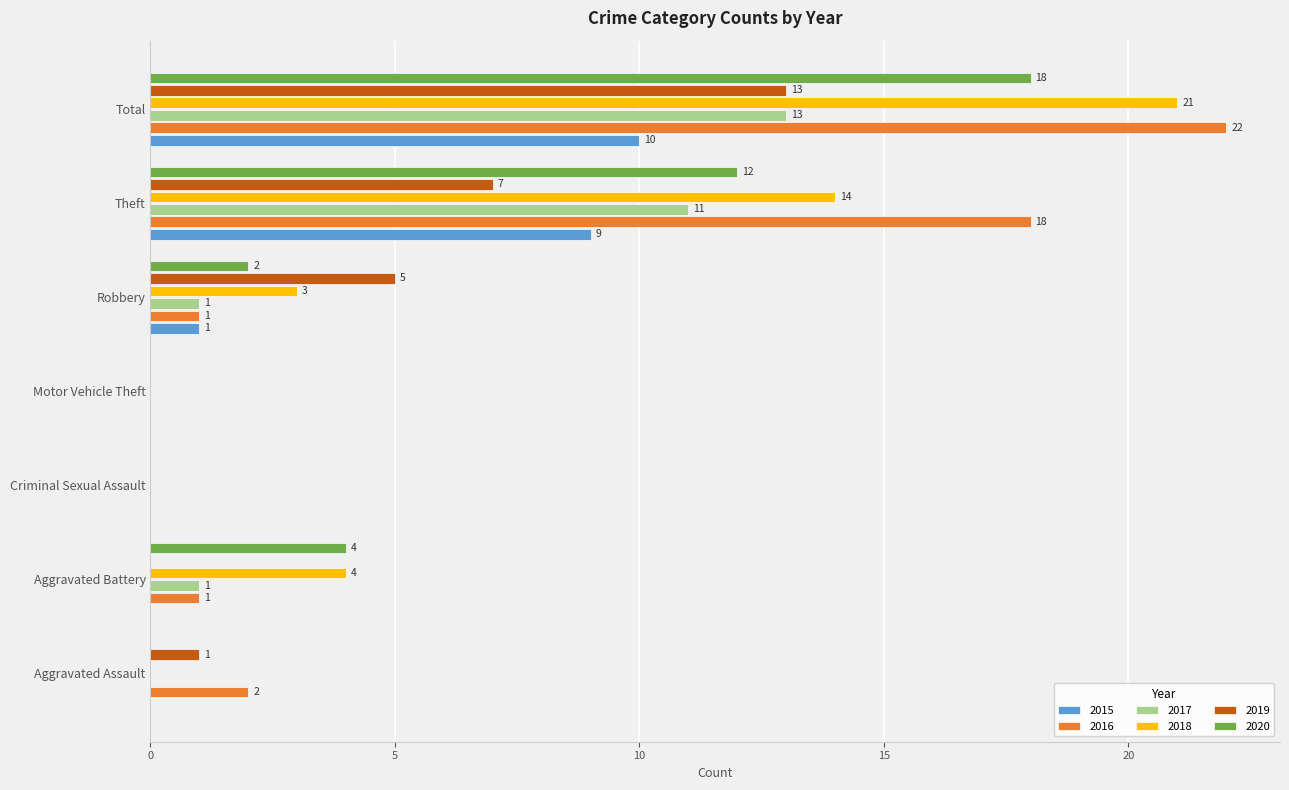

Which series has the largest total across all categories?

2016